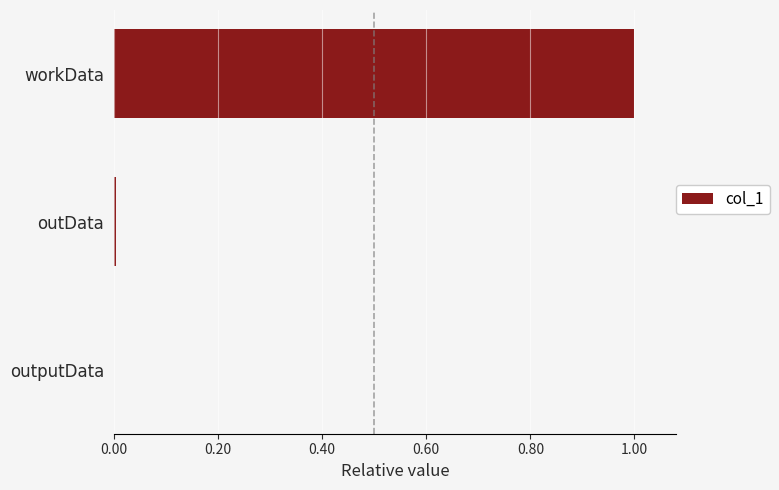

What is the approximate value at workData?

1.0